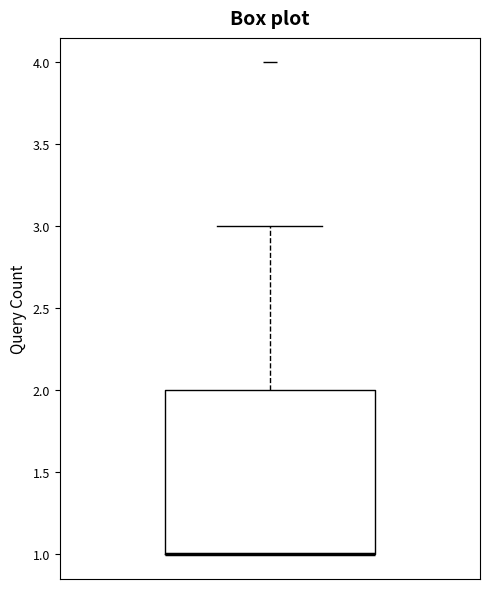

Transcribe this box plot: give where the median line is, the range the box spans, and where the two whiskers end, as read against the y-axis. The values are not printed on the chart, so give them approximately, as read against the axis.

median 1 (drawn on the box's lower edge), box 1 to 2, whiskers 1 to 3